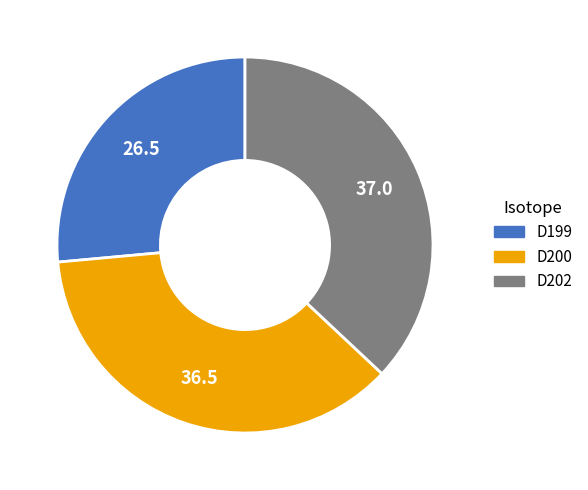

How many segments does this pie chart have?

3